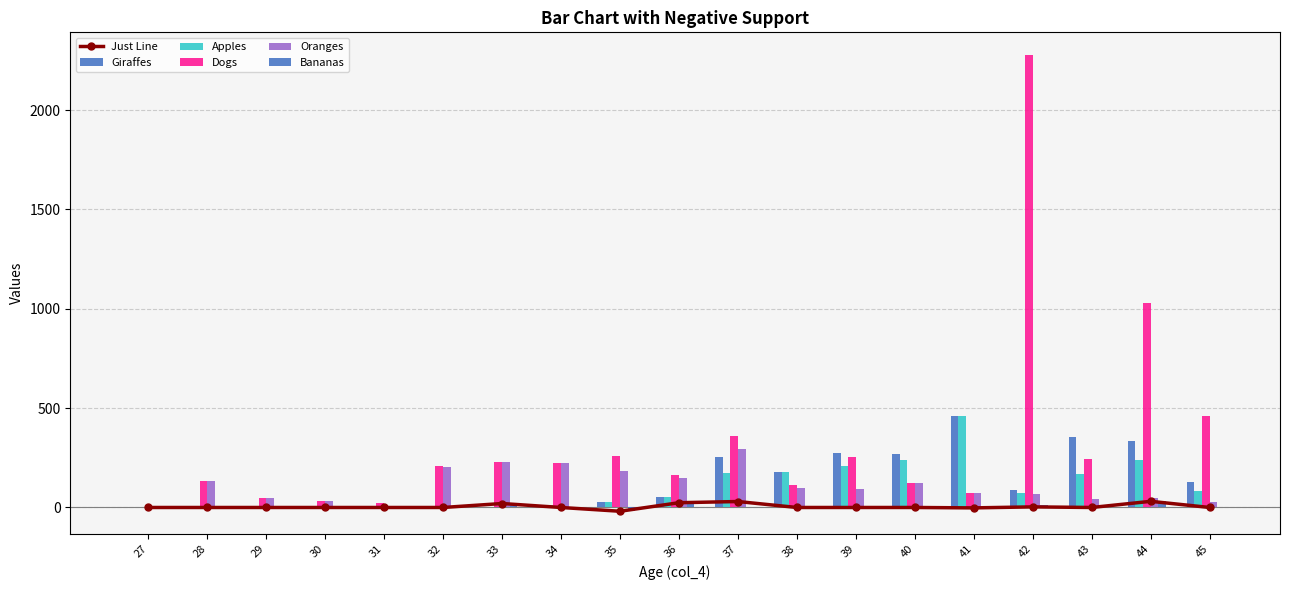

How many values in the Giraffes series exceed 53?

9